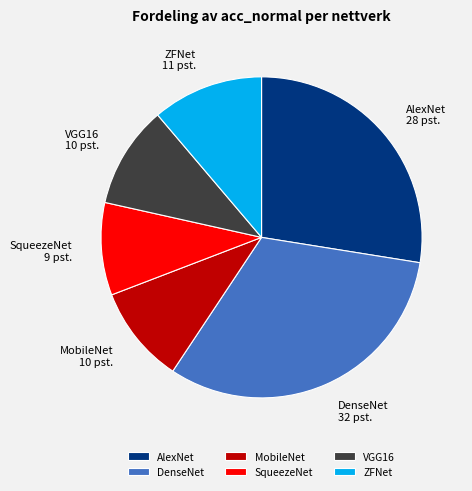

Is AlexNet the majority of the pie?

No